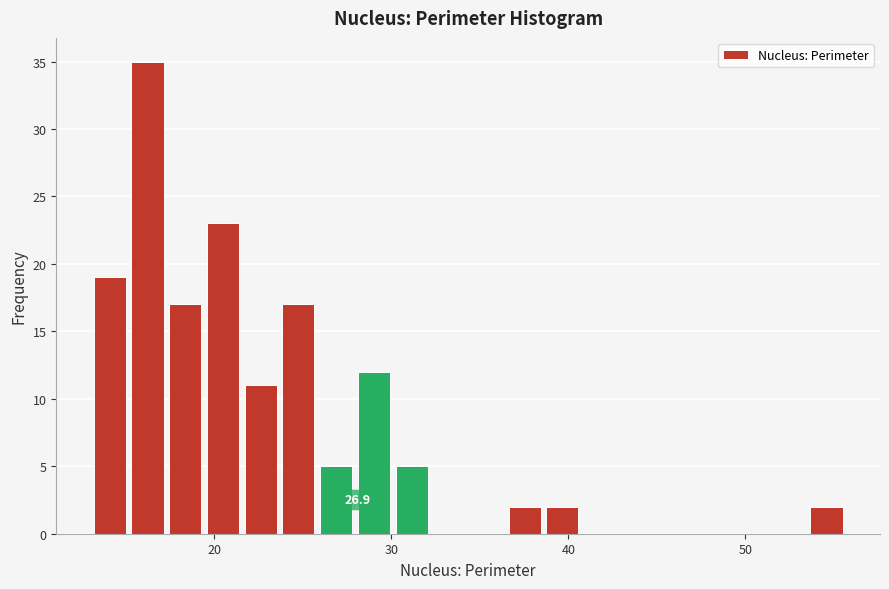

Around what value on the x-axis is the tallest bar? Give the approximate position of its centre, as read against the axis.

16